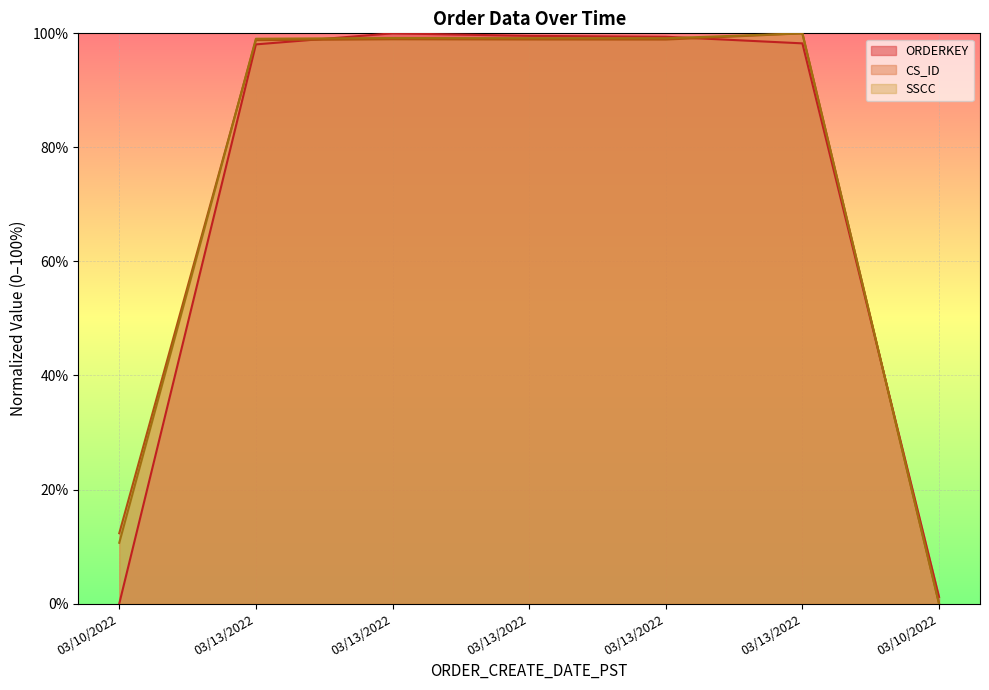

What is the difference between the maximum and minimum values in the CS_ID series?

100.0